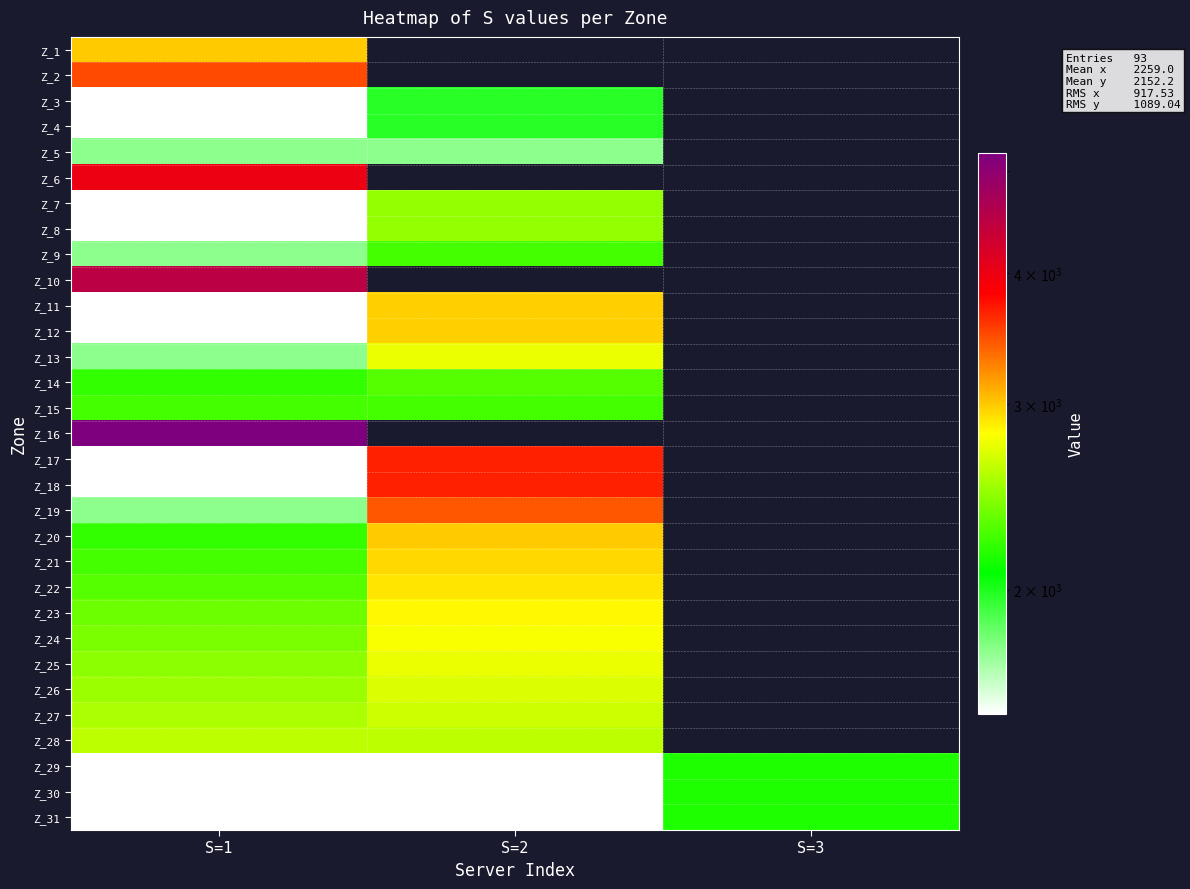

At how many categories does at least one series exceed 3740?

1